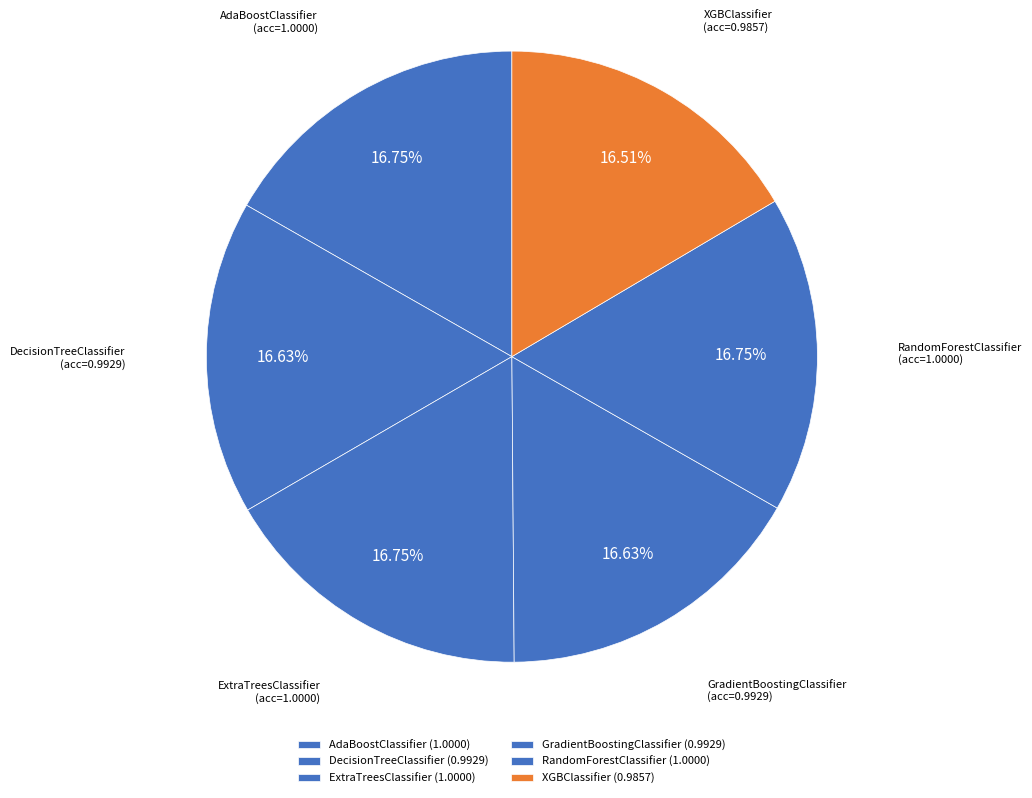

Count the number of slices in the pie.

6